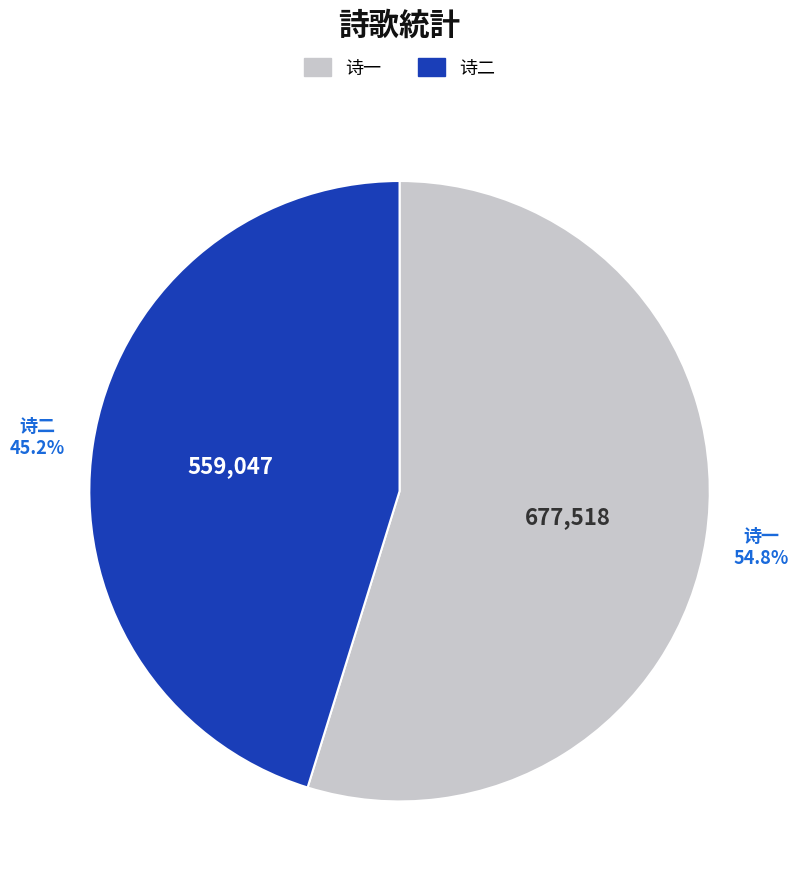

Rank the categories by value from lowest to highest.

诗二, 诗一